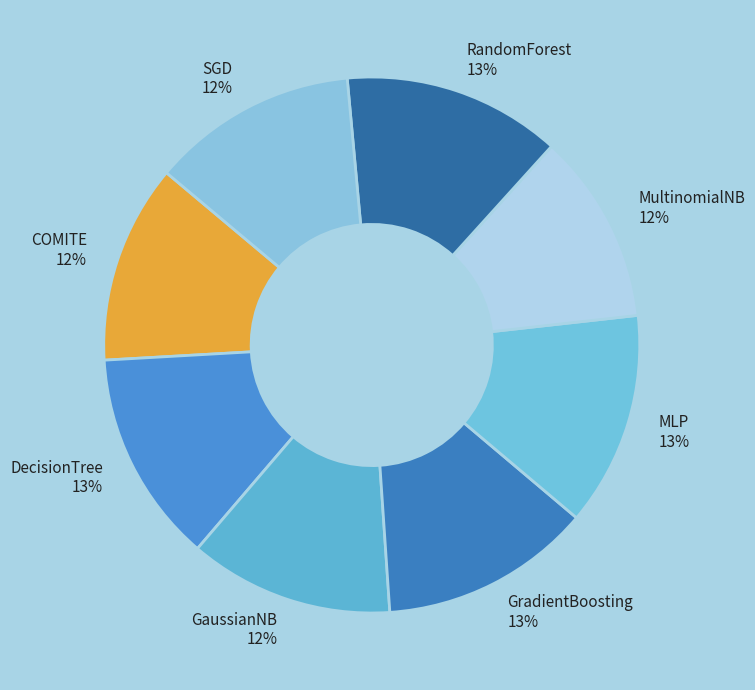

Combined, do SGD and GradientBoosting account for over 50%?

No